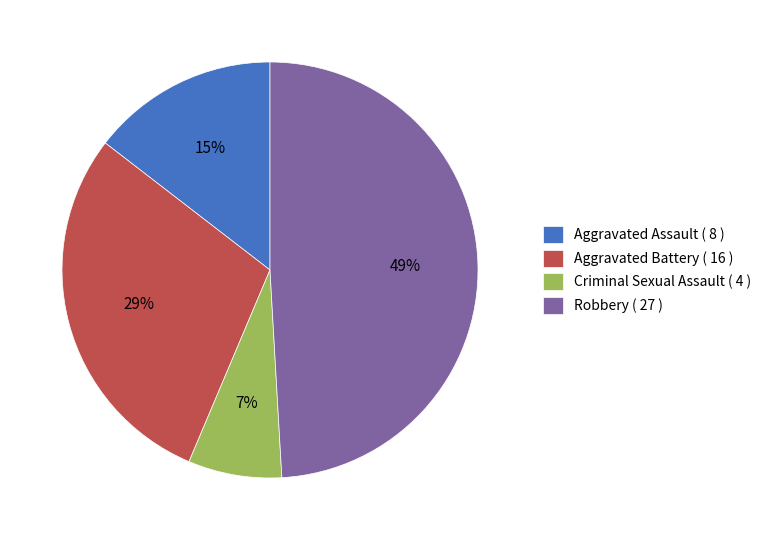

Count the number of slices in the pie.

4